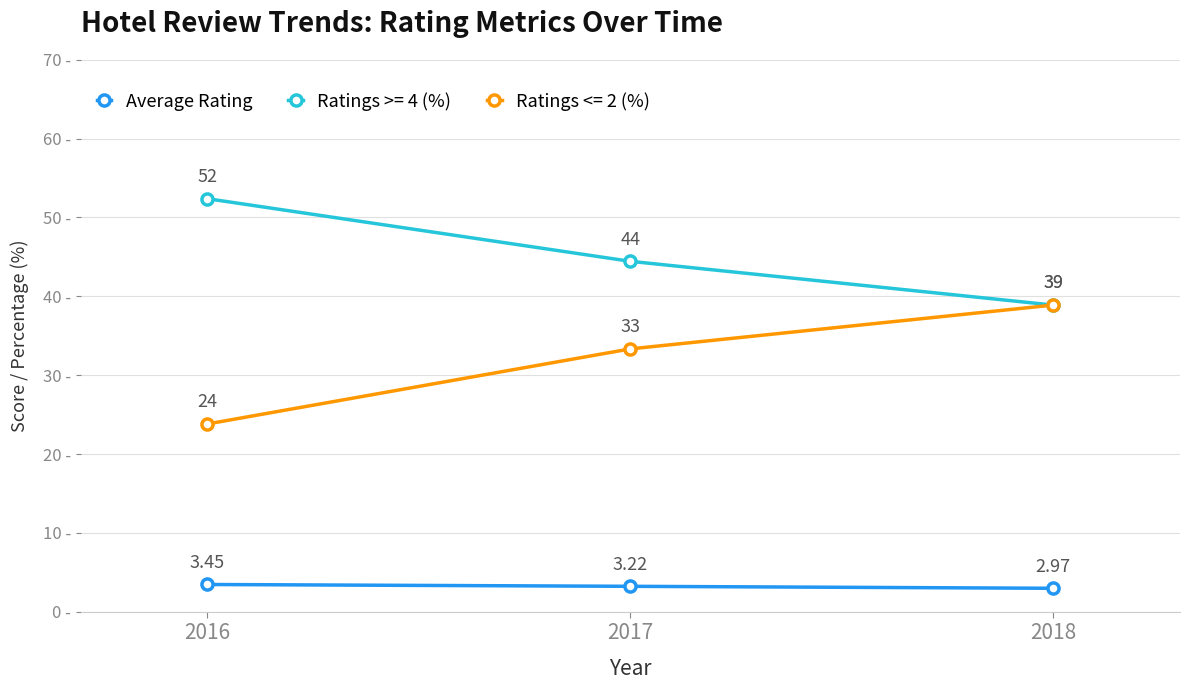

Which series has the largest total across all categories?

Ratings >= 4 (%)